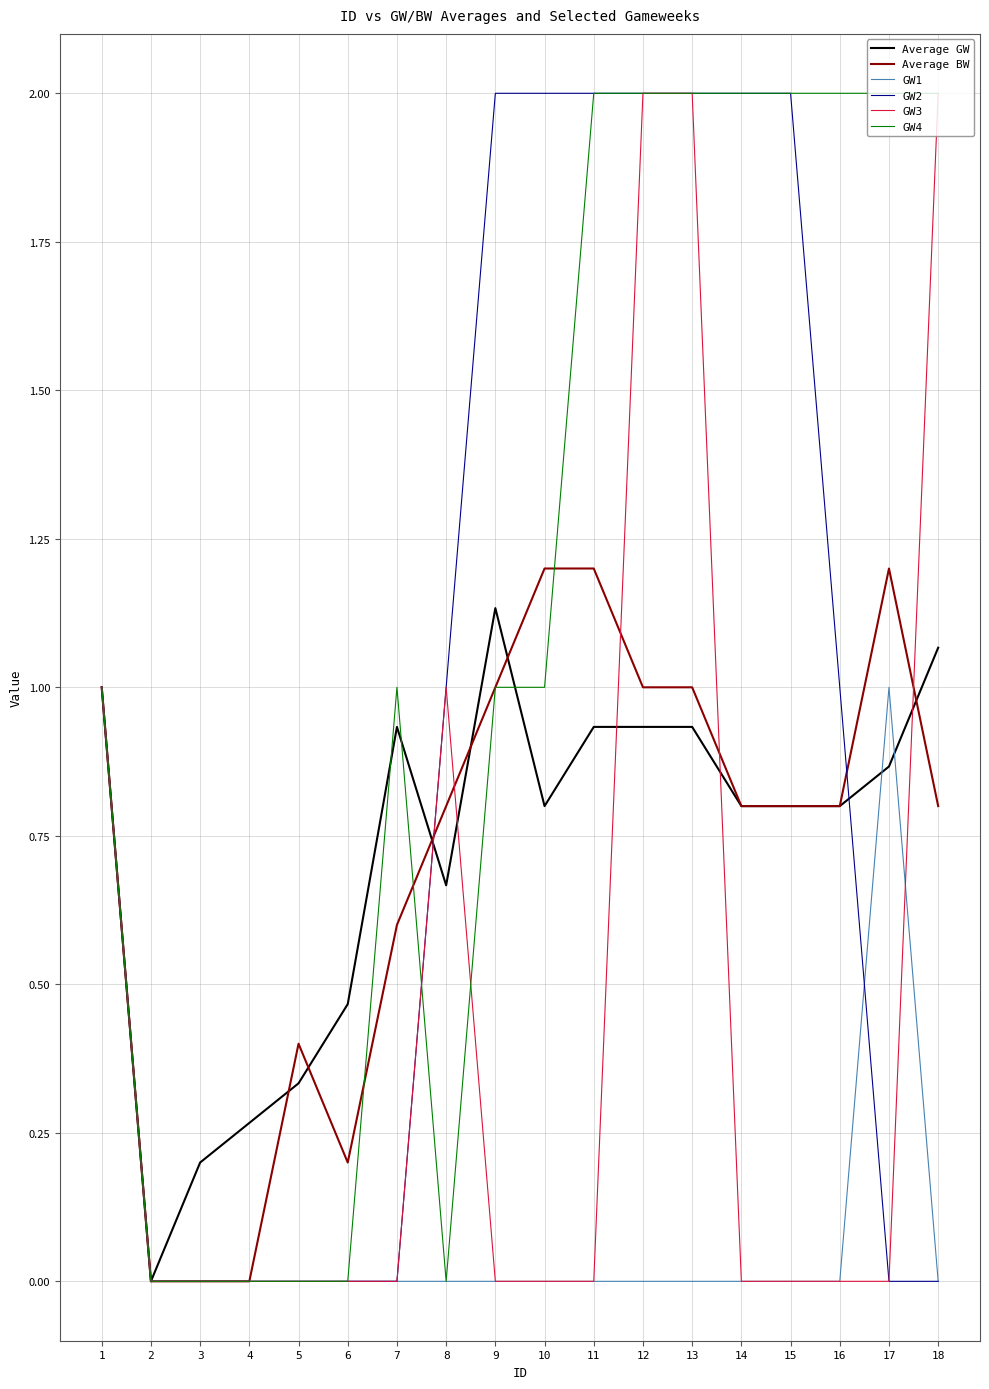

What is the difference between the highest and lowest values at 10?

2.0